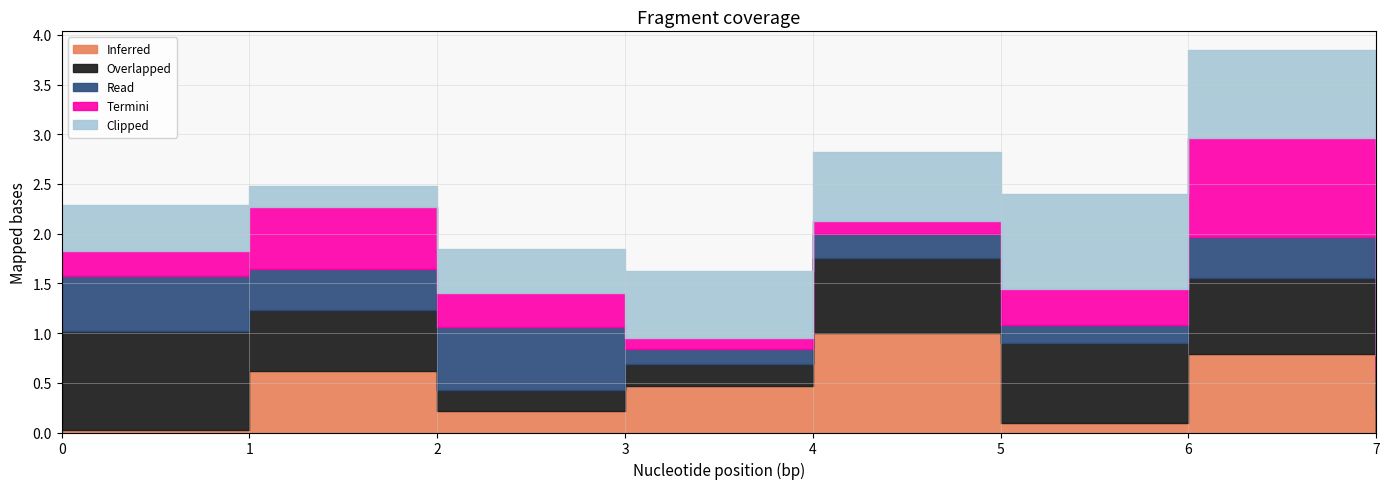

Is it true that Clipped equals 198538 at 7?

False